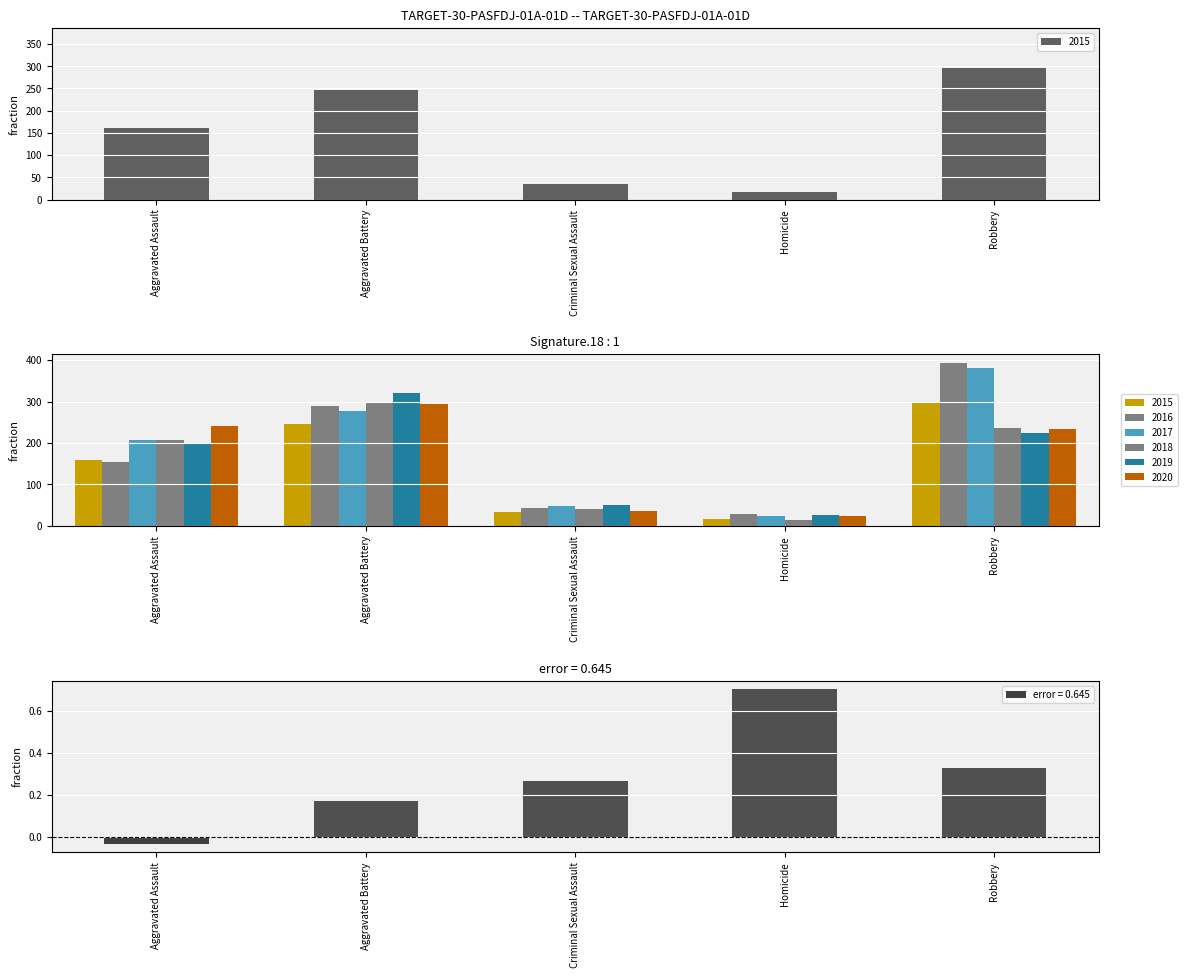

Is it true that 2016 equals 43 at Criminal Sexual Assault?

True